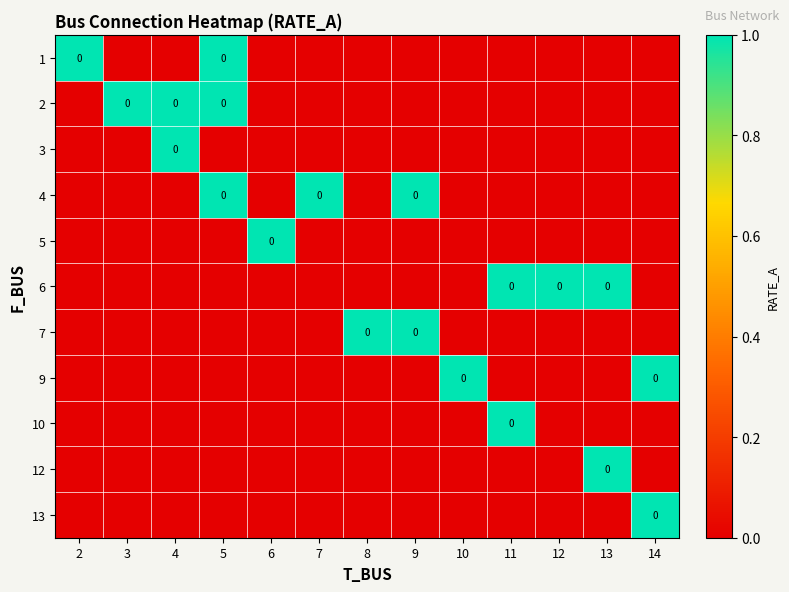

The 5 series shows 0 at 12. True or false?

True